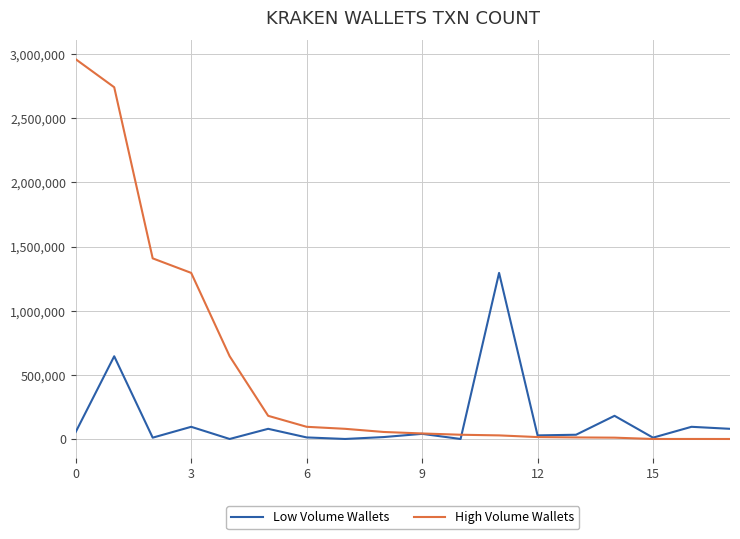

List the series in order of their overall mean, highest first.

High Volume Wallets, Low Volume Wallets